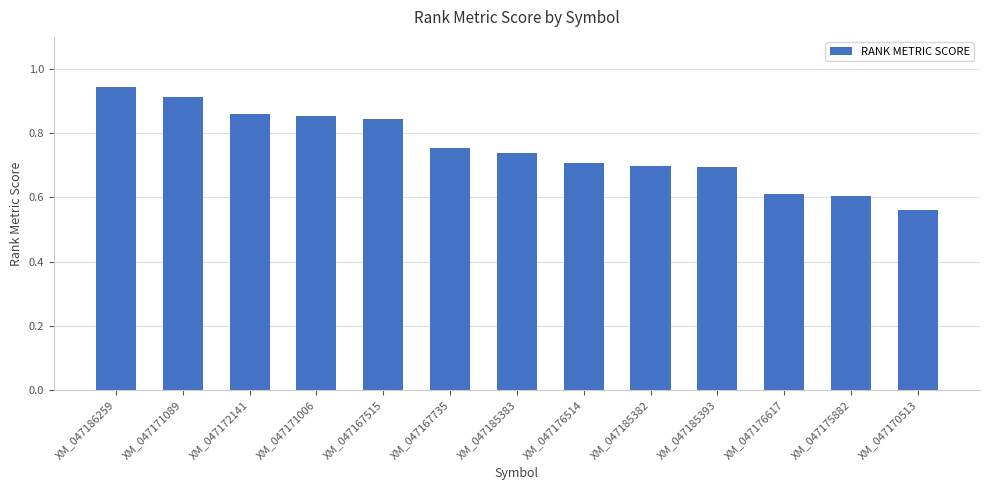

The chart shows a value of 0.7 at XM_047176514. True or false?

True